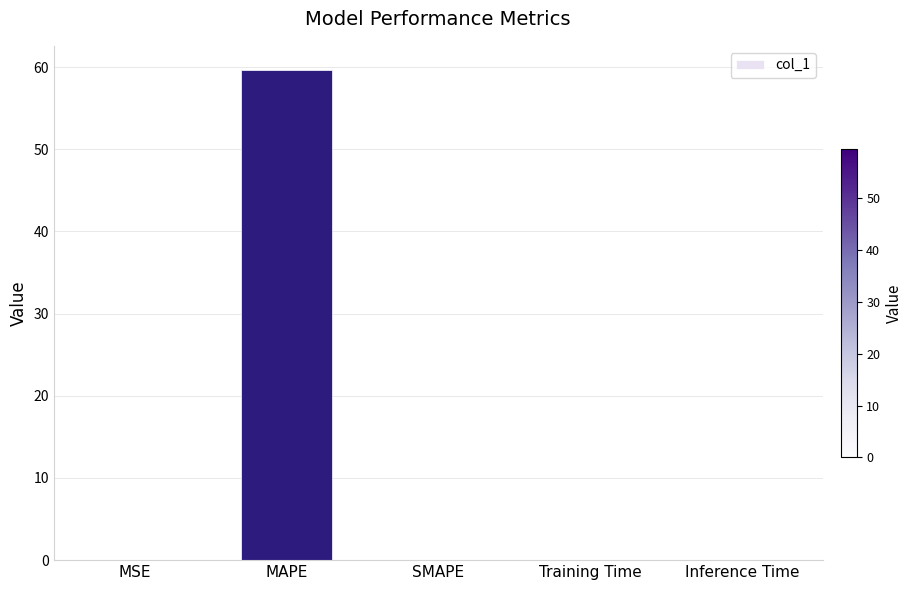

Count the number of data series in this chart.

1